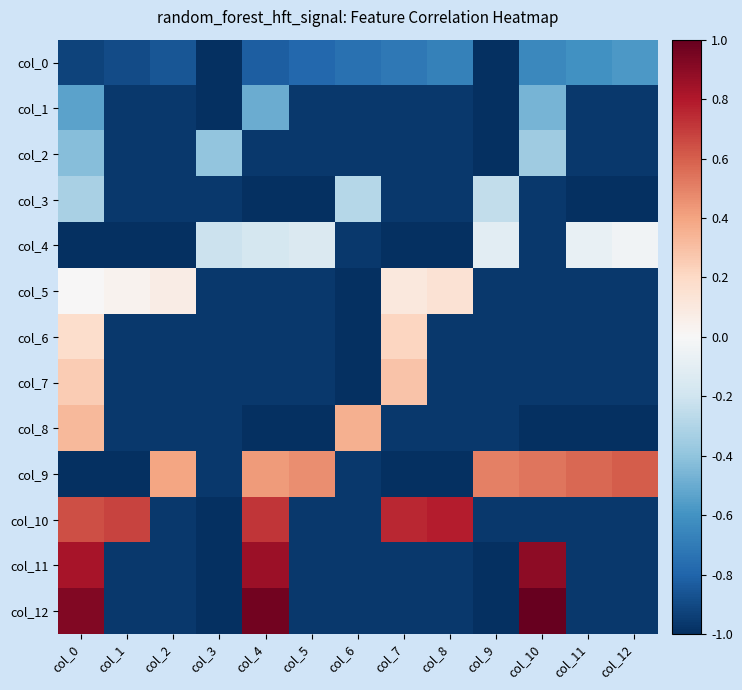

What is the total value across all series at col_3?

-11.4